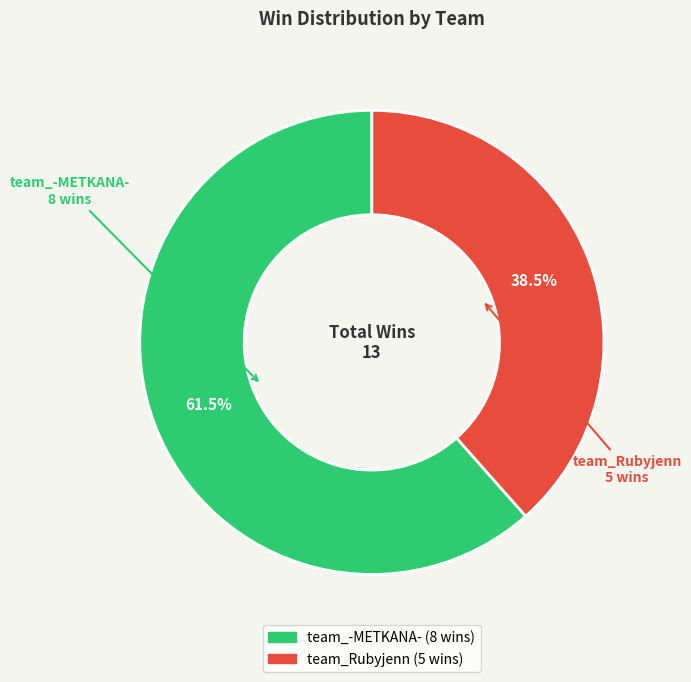

What portion of the pie excludes team_Rubyjenn?

61.5%